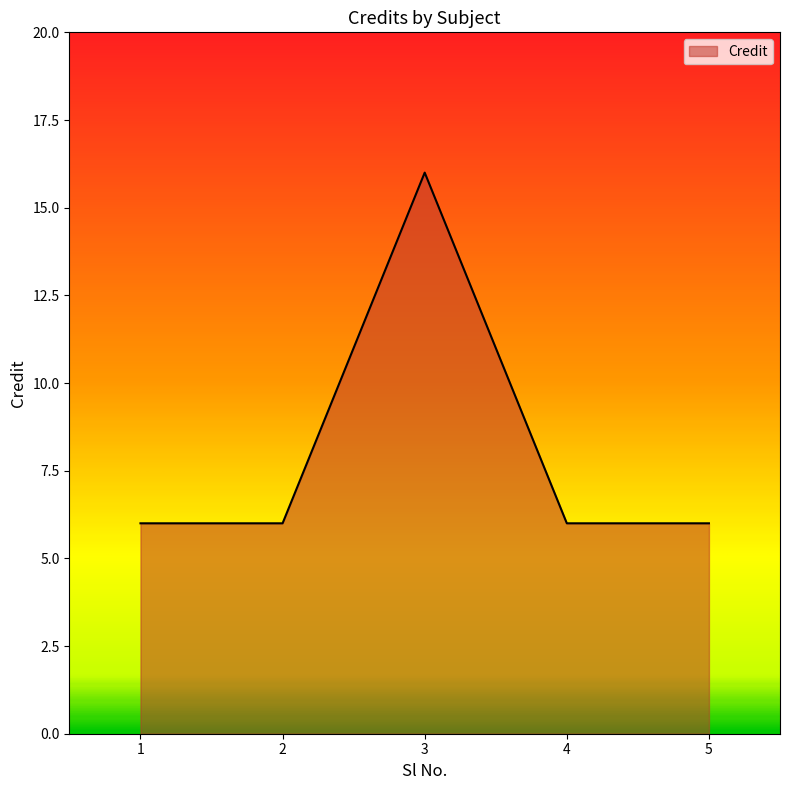

What is the sum of the values at 4 and 1?

12